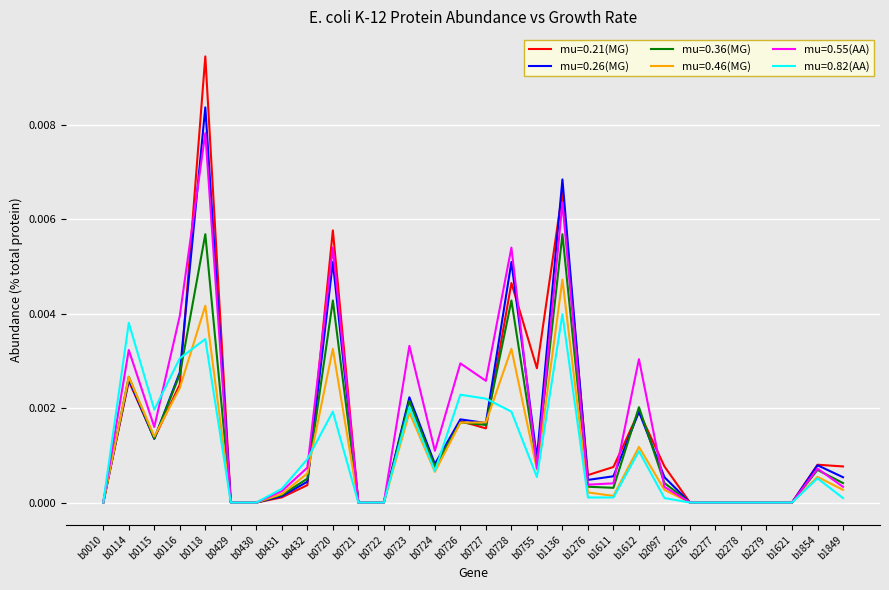

What position from the right is b2277?

6